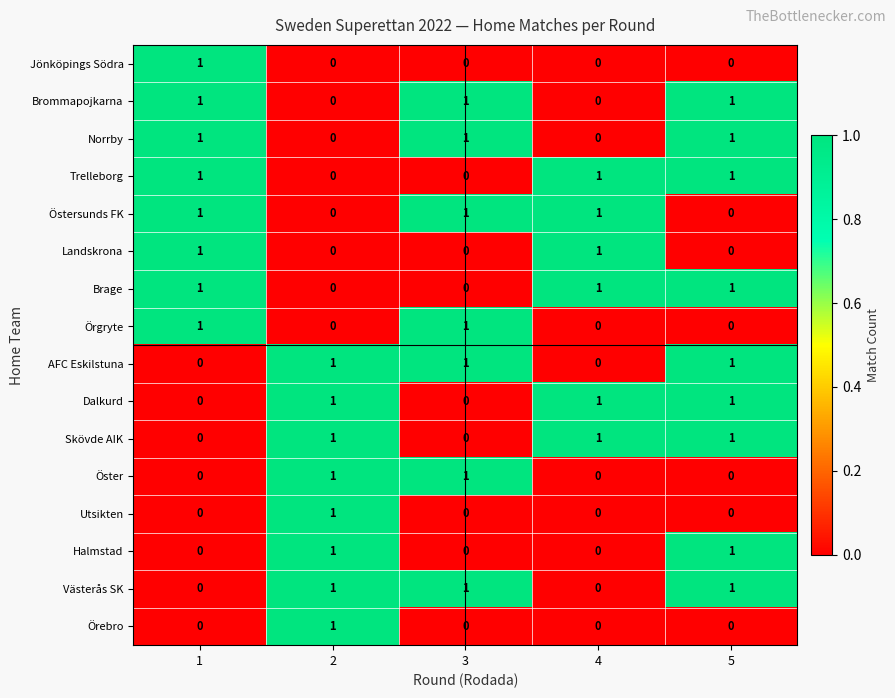

At how many categories does at least one series exceed 0?

5